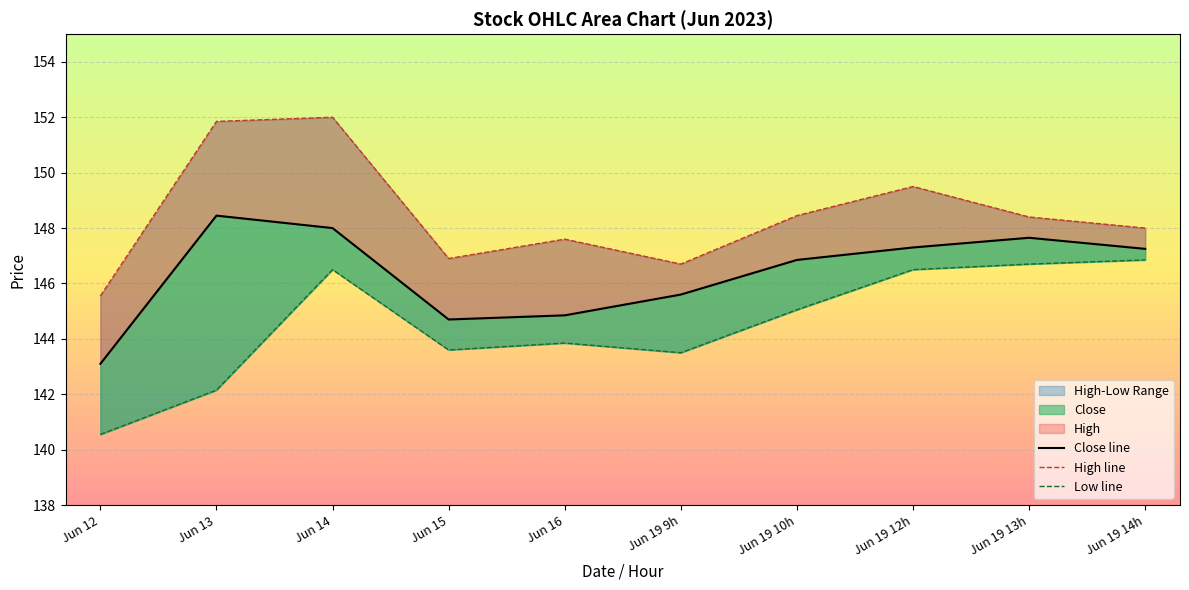

The value of Low at Jun 16 is 80.6. True or false?

False